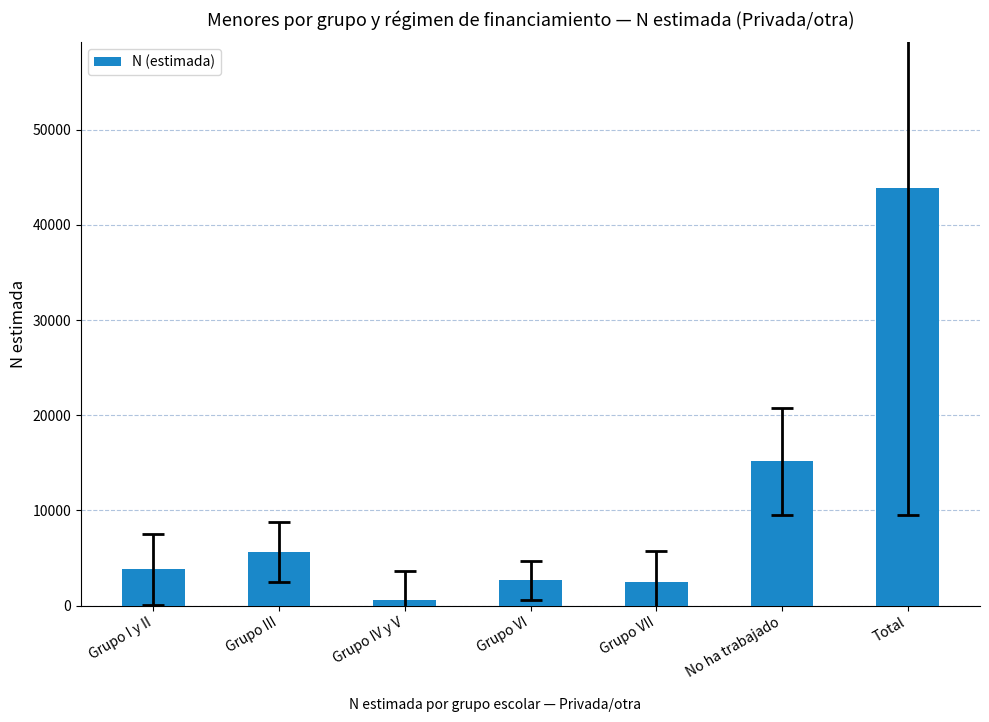

What is the ratio of the value at No ha trabajado to the value at Grupo VII?

6.2